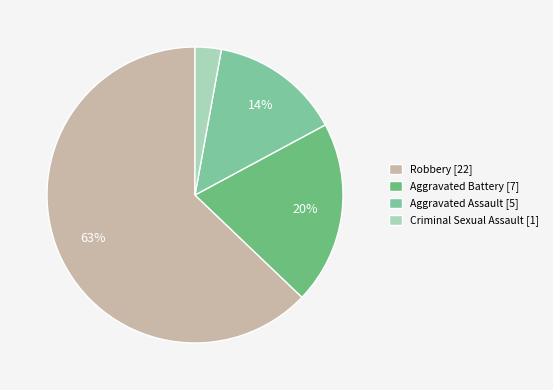

How many slices are in this pie chart?

4